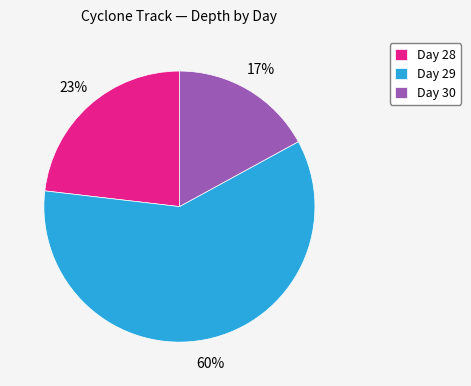

Is there any slice that represents more than half of the pie?

Yes